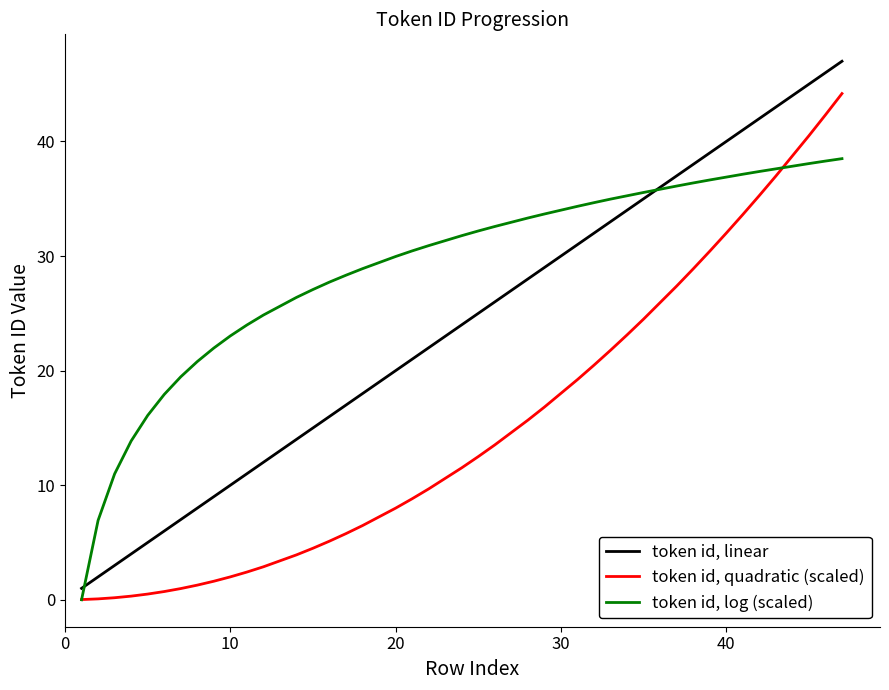

Which series has the largest total across all categories?

token id, log (scaled)